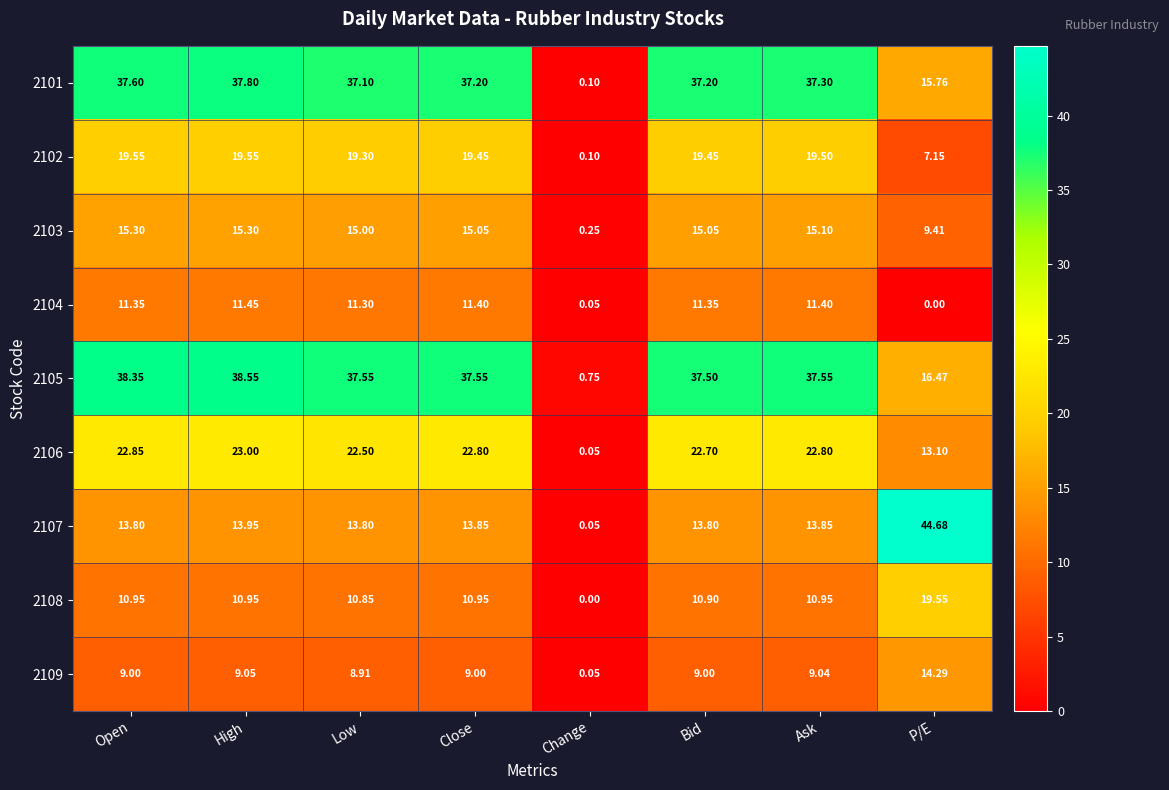

At which label does 2109 reach its peak?

P/E